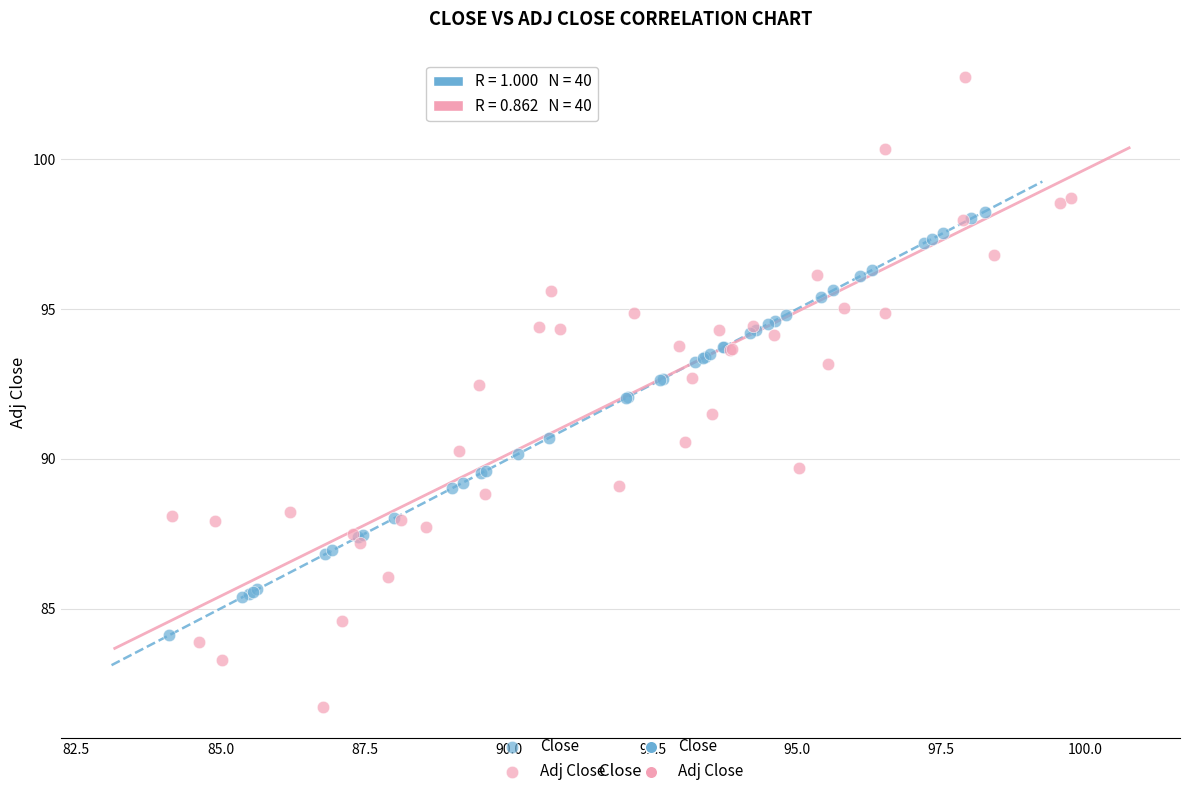

Which series reaches the maximum Y coordinate?

Adj Close